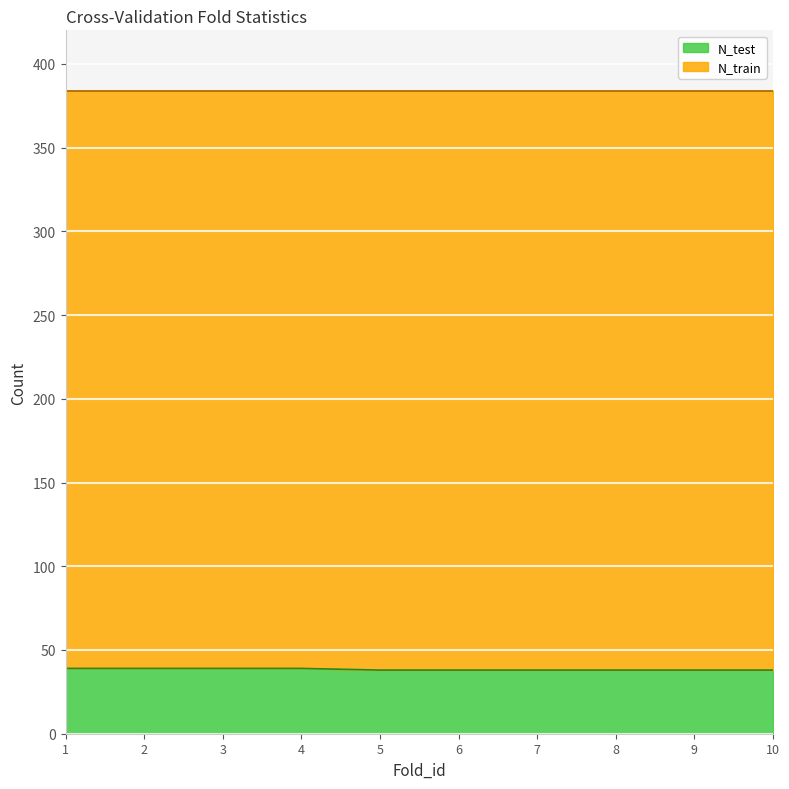

What is the total value across all series at 3?

384